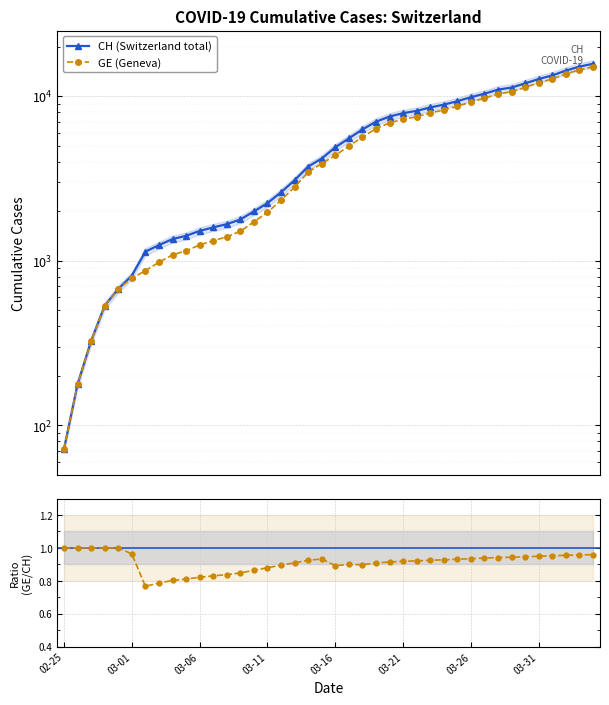

True or false: GE / CH has more than 1 points higher than both neighbors.

True